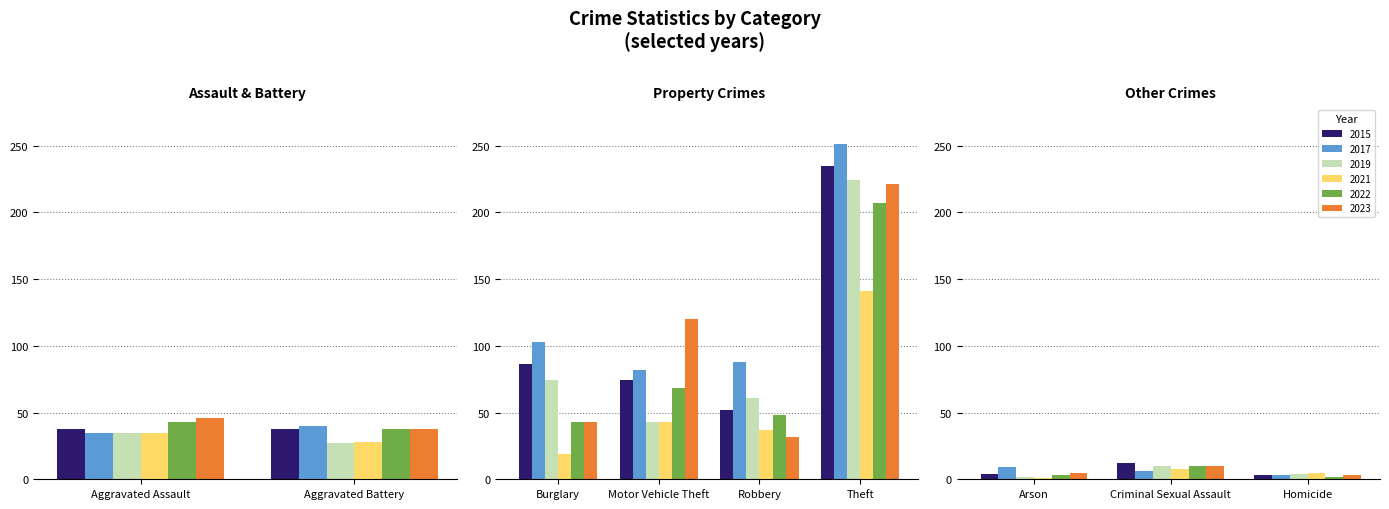

Reading right to left, what are all the values shown in this chart?

2015: Theft=235	Robbery=52	Motor Vehicle Theft=74	Homicide=3	Criminal Sexual Assault=12	Burglary=86	Arson=4	Aggravated Battery=38	Aggravated Assault=38
2017: Theft=251	Robbery=88	Motor Vehicle Theft=82	Homicide=3	Criminal Sexual Assault=6	Burglary=103	Arson=9	Aggravated Battery=40	Aggravated Assault=35
2019: Theft=224	Robbery=61	Motor Vehicle Theft=43	Homicide=4	Criminal Sexual Assault=10	Burglary=74	Arson=2	Aggravated Battery=27	Aggravated Assault=35
2021: Theft=141	Robbery=37	Motor Vehicle Theft=43	Homicide=5	Criminal Sexual Assault=8	Burglary=19	Arson=1	Aggravated Battery=28	Aggravated Assault=35
2022: Theft=207	Robbery=48	Motor Vehicle Theft=68	Homicide=2	Criminal Sexual Assault=10	Burglary=43	Arson=3	Aggravated Battery=38	Aggravated Assault=43
2023: Theft=221	Robbery=32	Motor Vehicle Theft=120	Homicide=3	Criminal Sexual Assault=10	Burglary=43	Arson=5	Aggravated Battery=38	Aggravated Assault=46